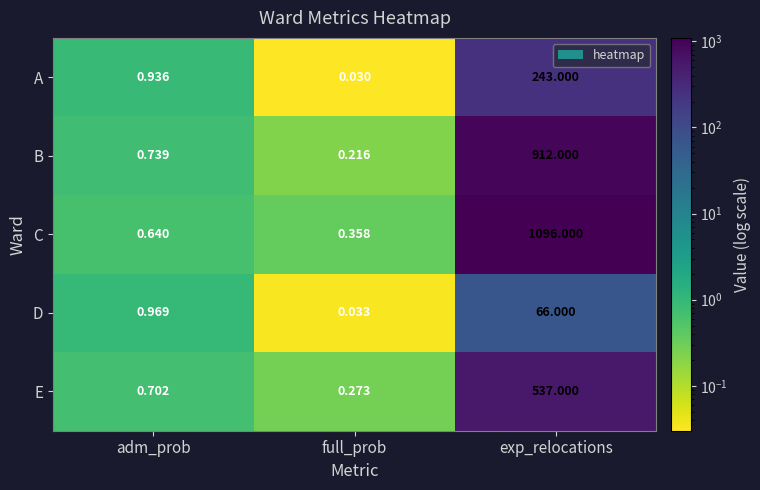

At which category does the chart reach its minimum across all series?

full_prob